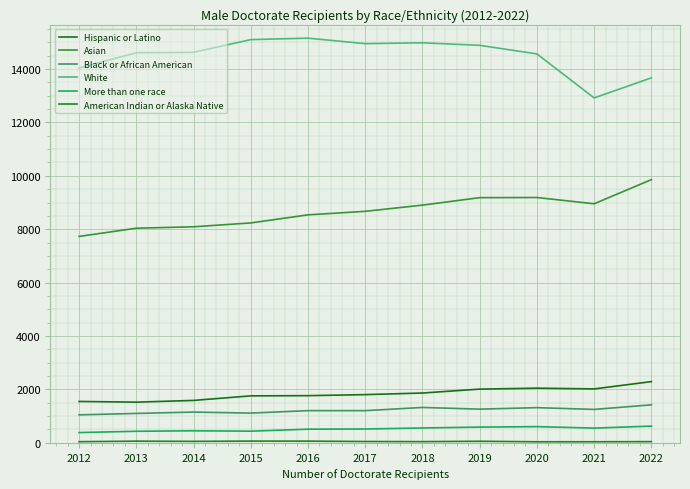

Does the chart display data point markers on the line(s)?

No